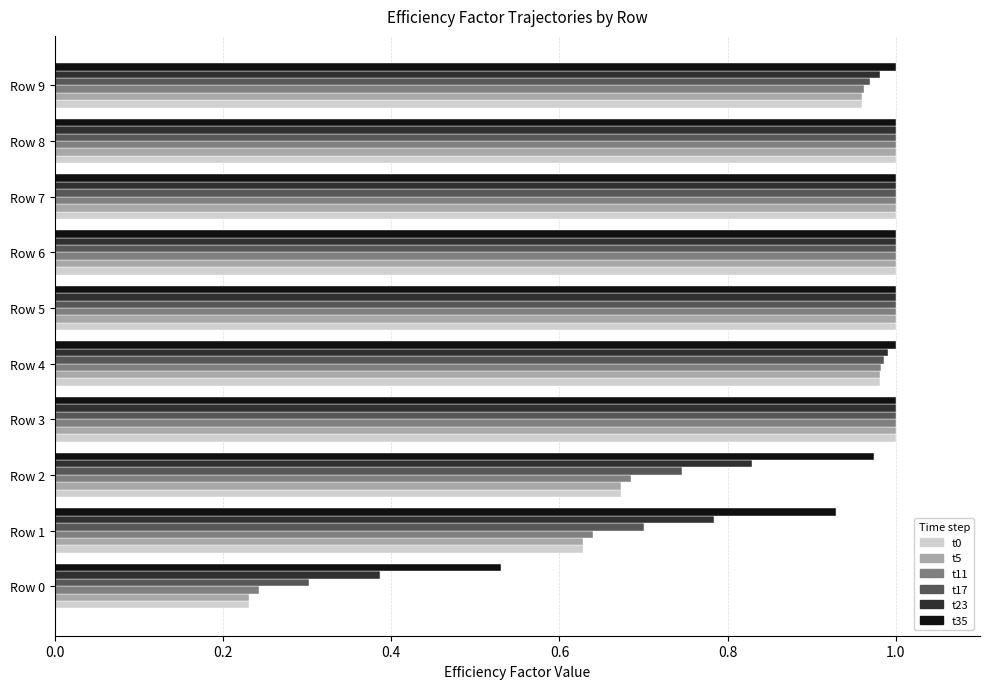

The t23 series shows 1.0 at Row 3. True or false?

True